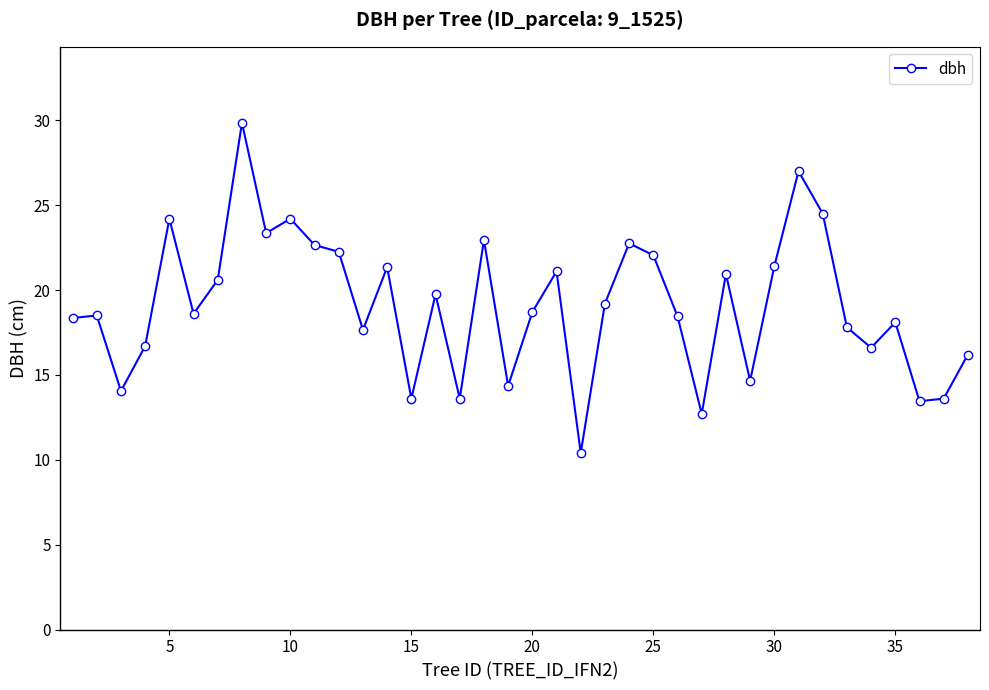

What is the maximum value shown in the chart?

29.9